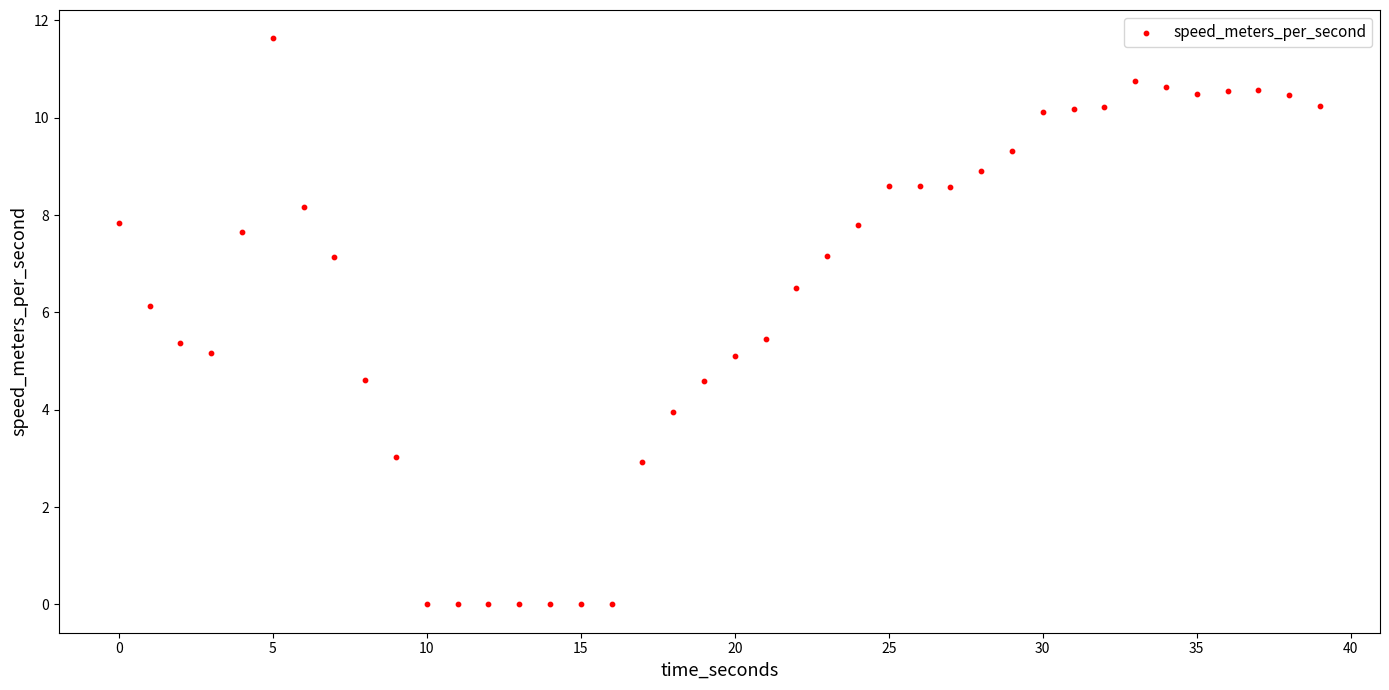

What is the range of Y values (max minus min)?

11.6